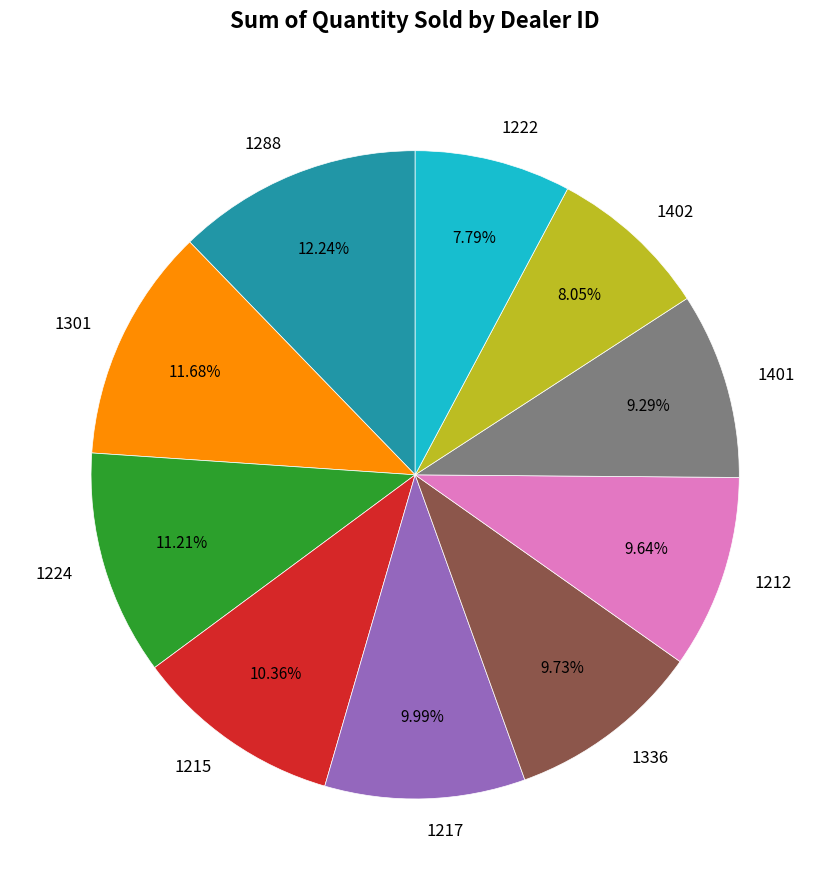

Approximately how many times larger is the value at 1301 compared to 1217?

1.2